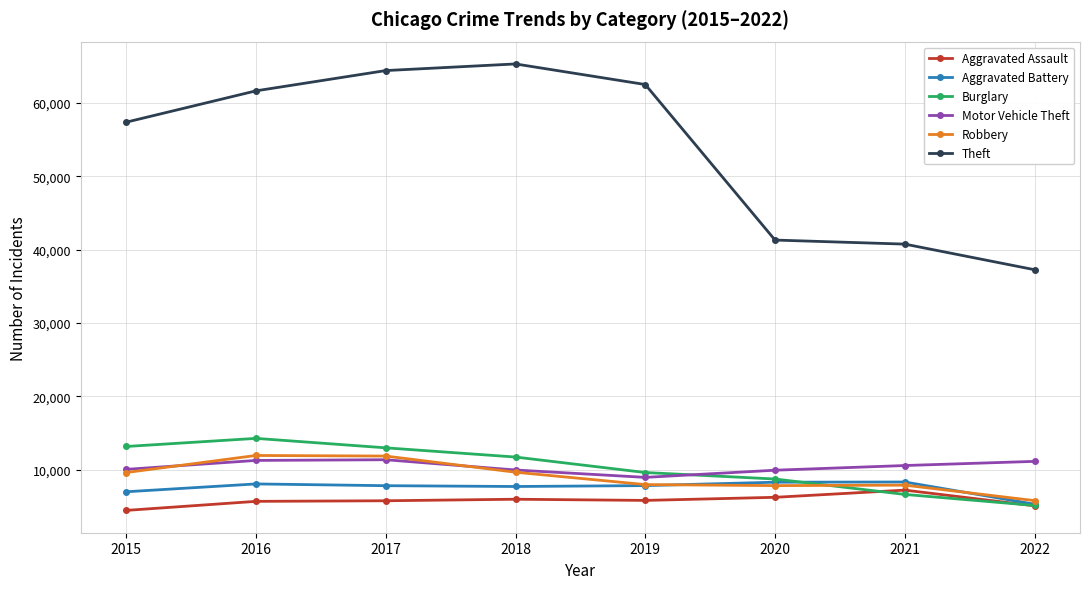

Which series has the largest total across all categories?

Theft